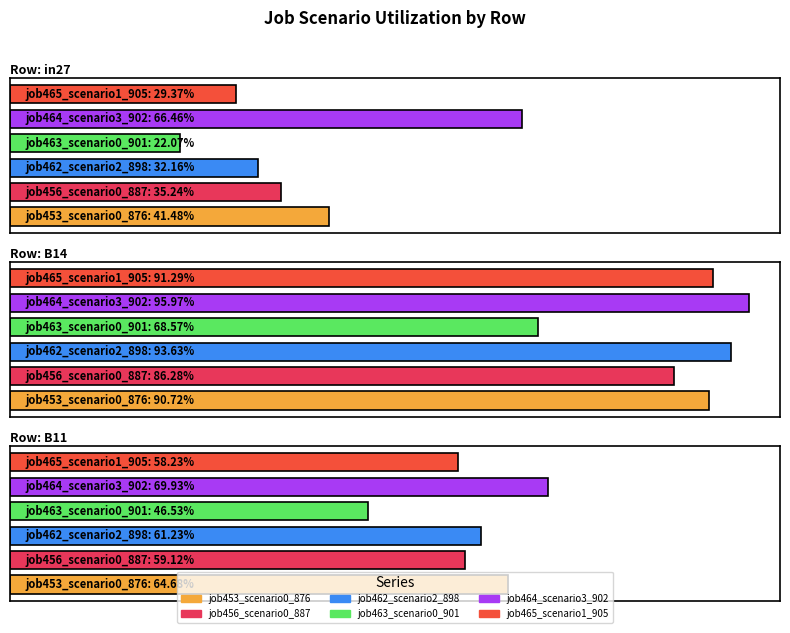

List the labels in order of job463_scenario0_901 value, smallest first.

in27, B11, B14